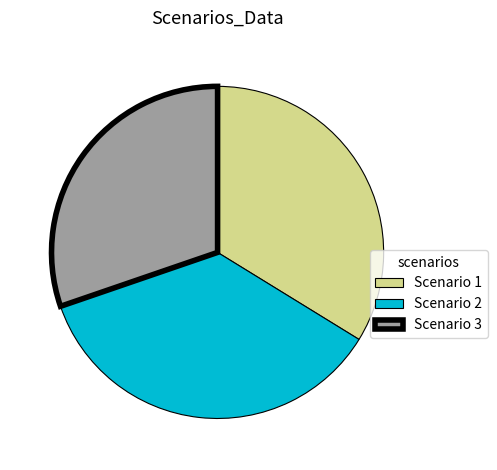

Approximately how many times larger is the value at Scenario 1 compared to Scenario 3?

1.1